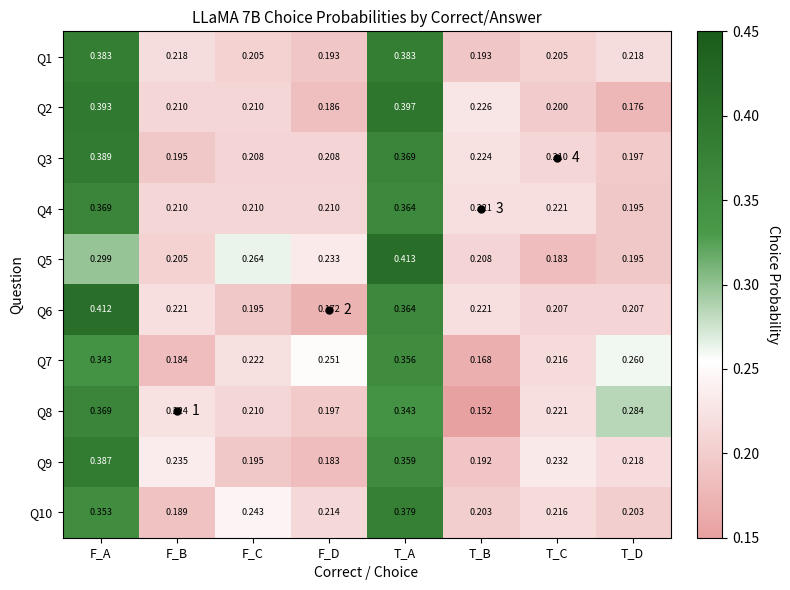

What is the average value of the Q5 series?

0.3